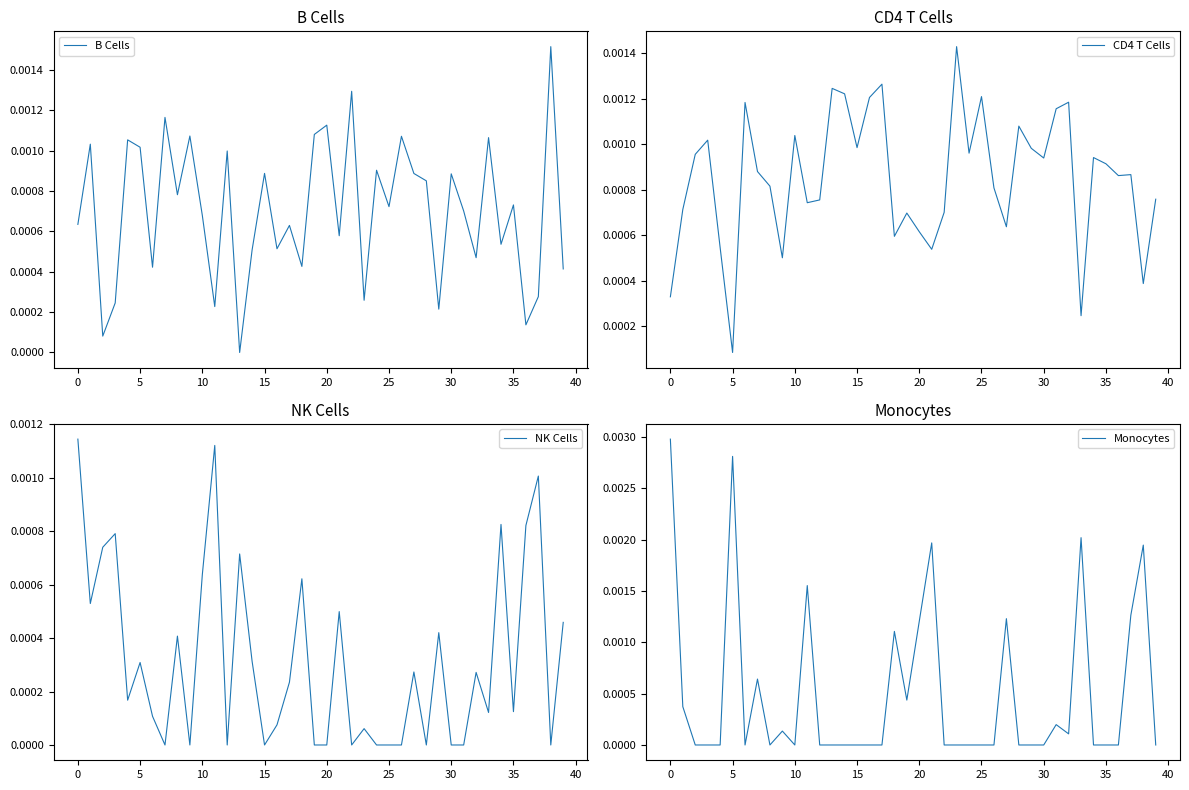

How many times do Monocytes and B Cells cross each other?

15